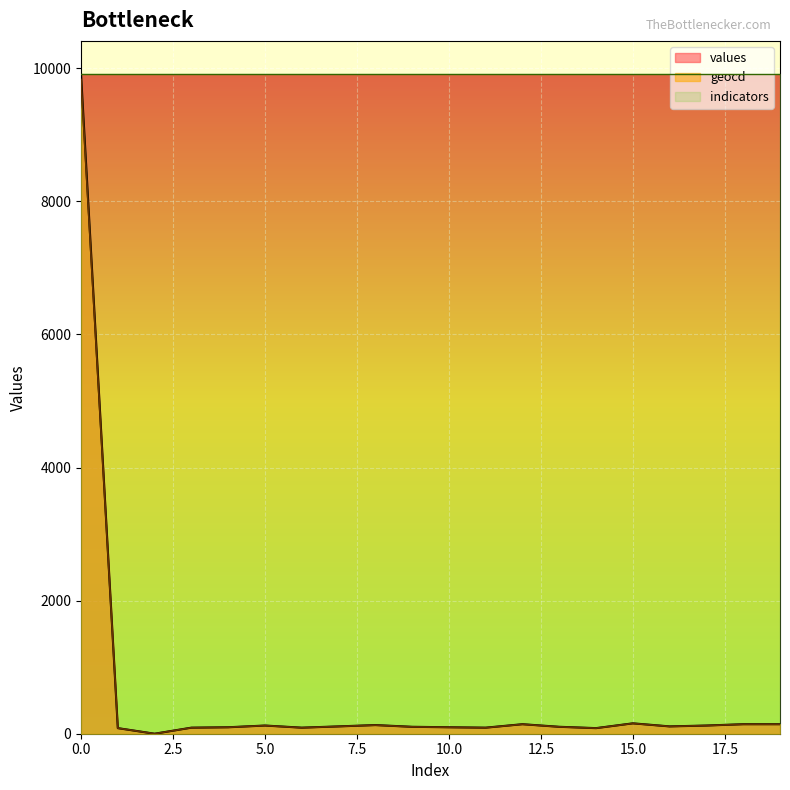

True or false: values and geocd intersect in this chart.

True